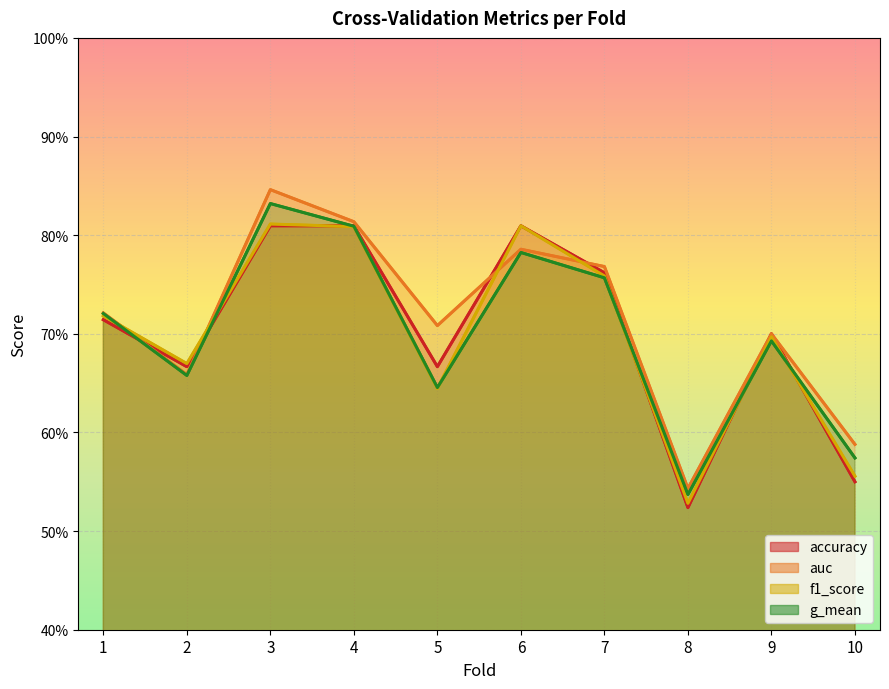

Reading left to right, extract all data points from this chart.

accuracy: 0.7	0.7	0.8	0.8	0.7	0.8	0.8	0.5	0.7	0.6
auc: 0.7	0.7	0.8	0.8	0.7	0.8	0.8	0.5	0.7	0.6
f1_score: 0.7	0.7	0.8	0.8	0.6	0.8	0.8	0.5	0.7	0.6
g_mean: 0.7	0.7	0.8	0.8	0.6	0.8	0.8	0.5	0.7	0.6